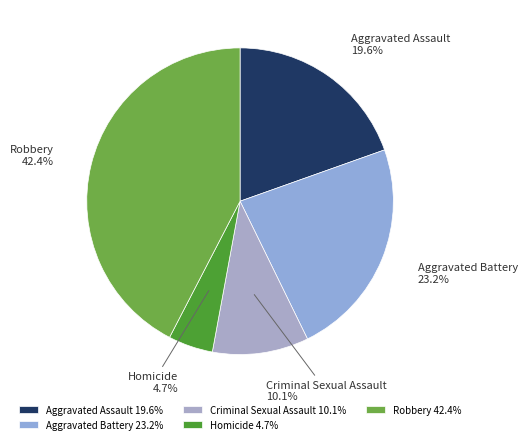

Do Robbery and Criminal Sexual Assault together represent more than half of the pie?

Yes